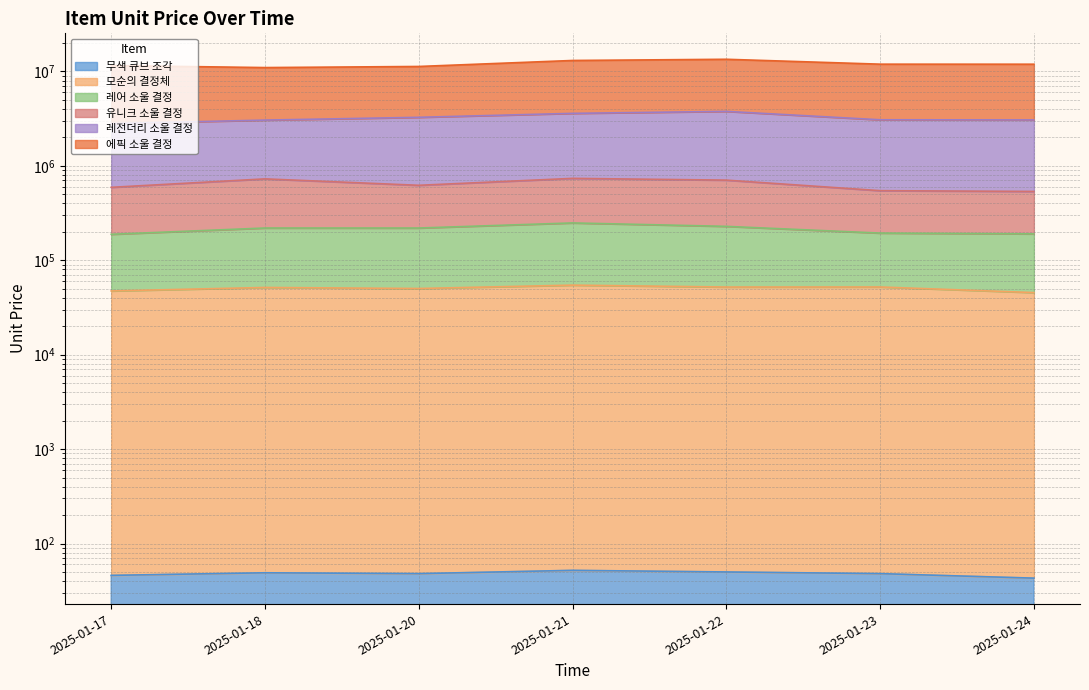

Does the chart have visible grid lines?

Yes